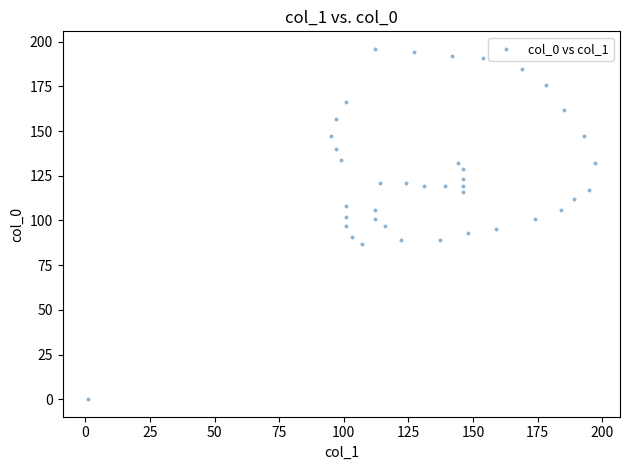

What is the range of X values (max minus min)?

196